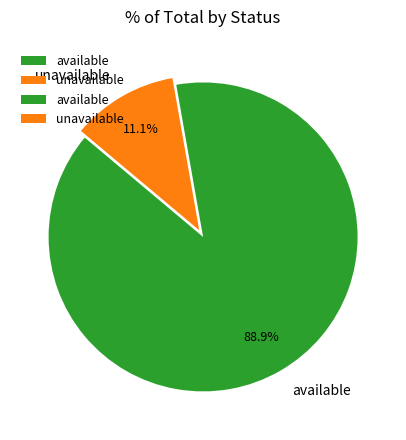

Is available the majority of the pie?

Yes